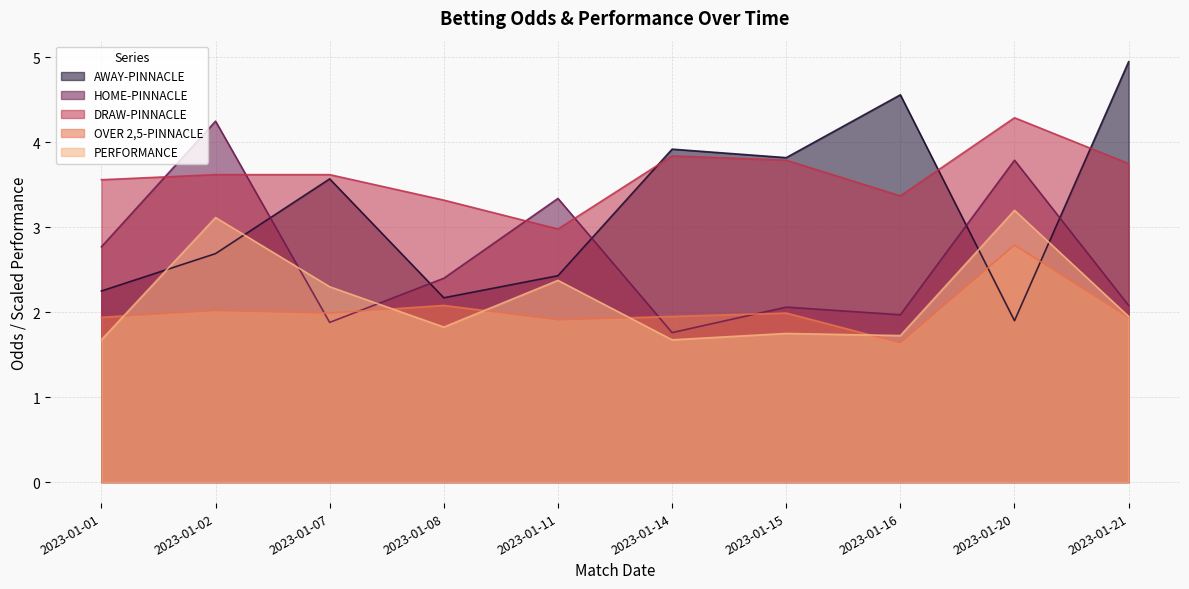

Which category has the lowest value in the AWAY-PINNACLE series?

2023-01-20